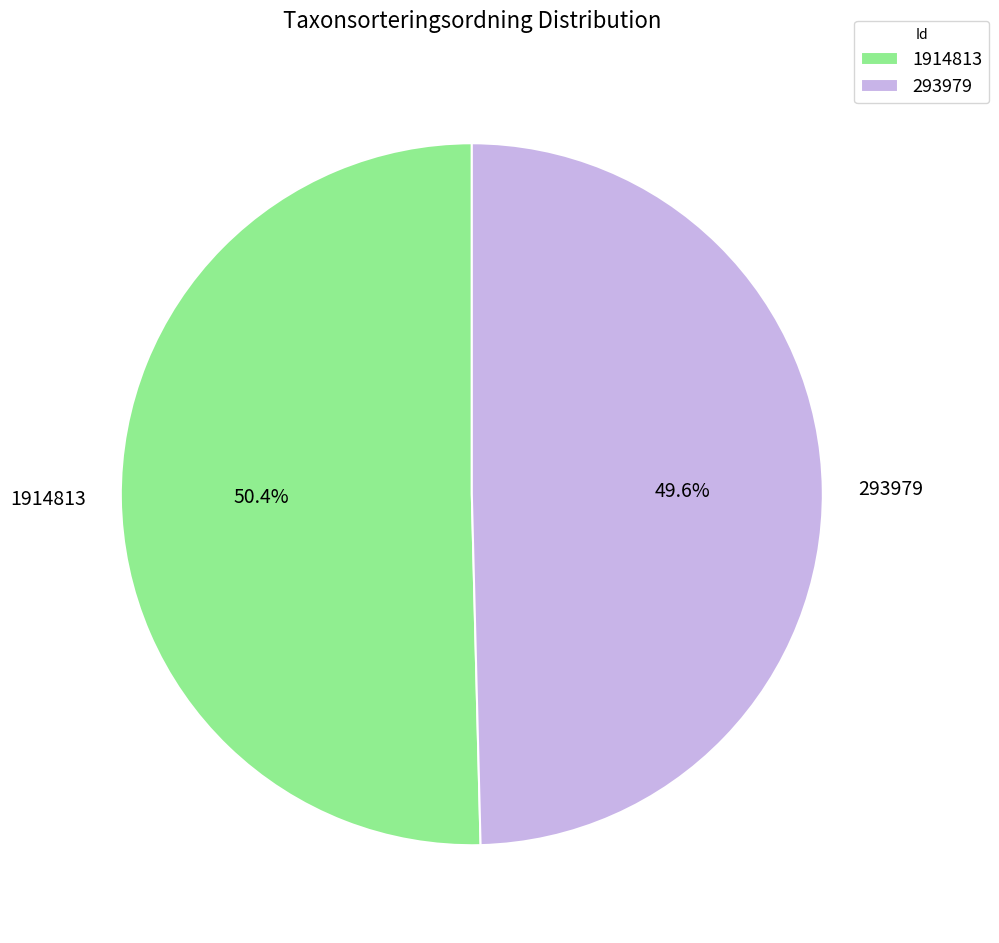

Is it true that 293979 is 57% of the pie?

False